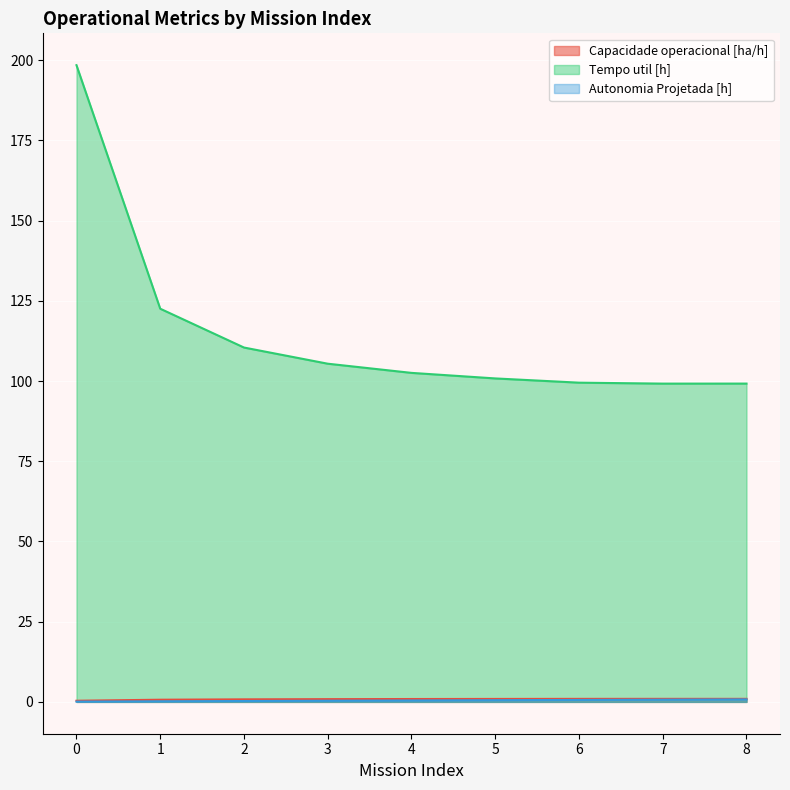

What is the difference between the maximum and minimum values in the Tempo util [h] series?

99.3